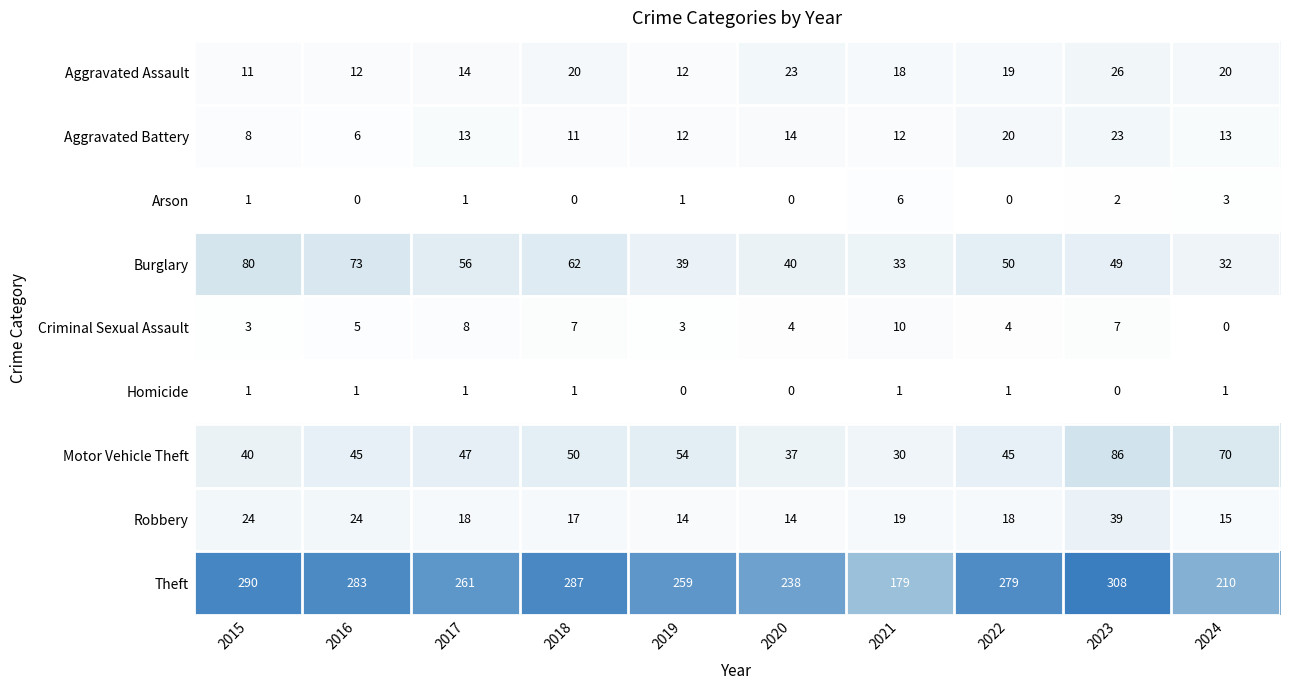

Is it true that Motor Vehicle Theft equals 54 at 2019?

True